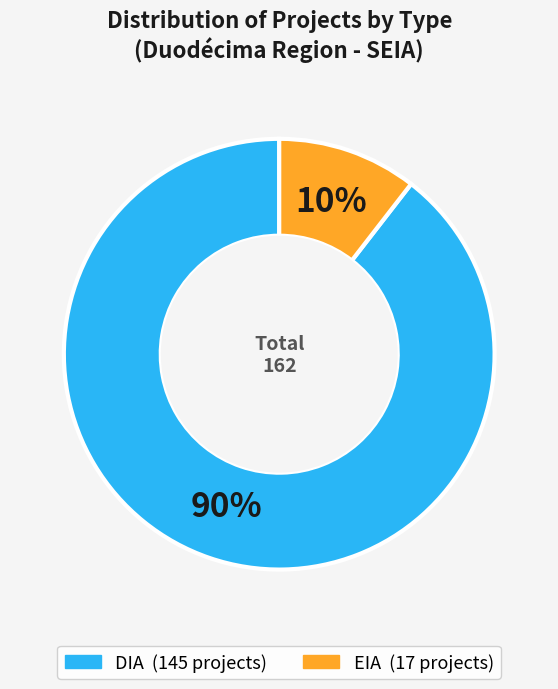

Which slice represents more than half of the pie?

DIA